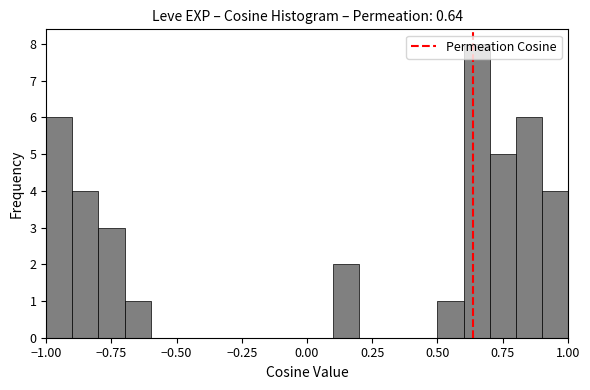

Around what value on the x-axis is the tallest bar? Give the approximate position of its centre, as read against the axis.

0.65